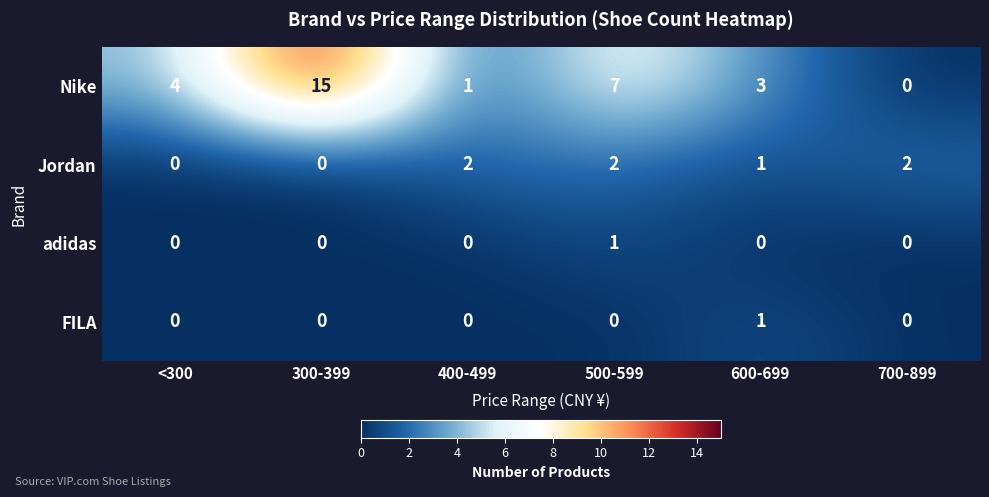

What is the sum of all Nike values?

30